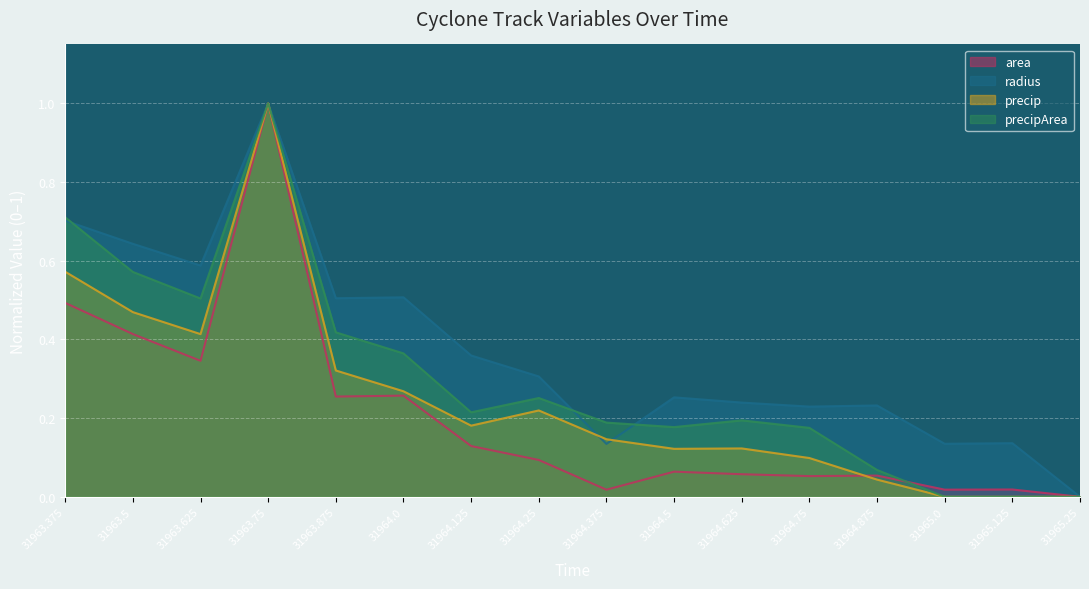

Where is precip nearest to the value 0?

31965.0